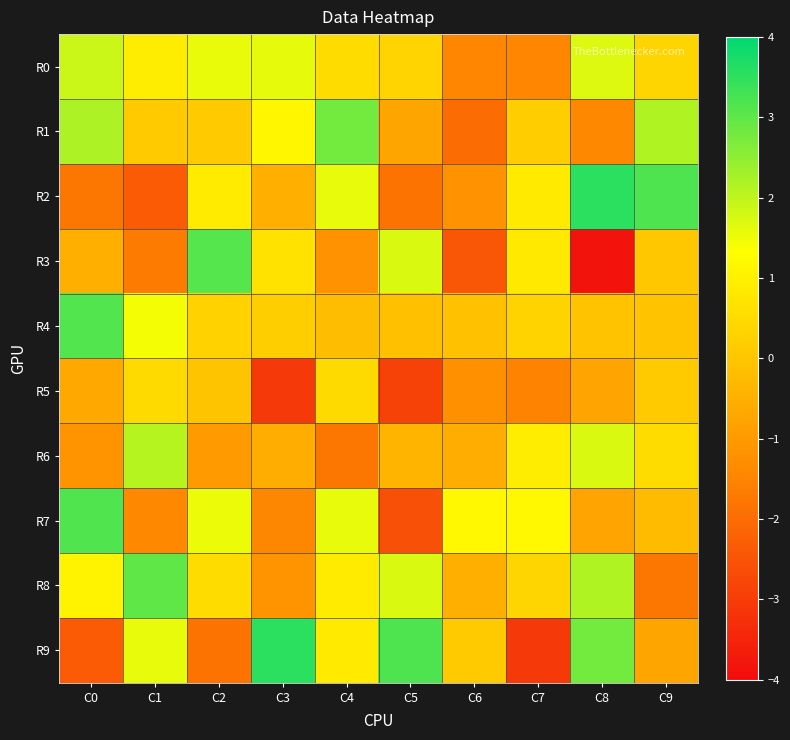

How many categories are shown in the chart?

10